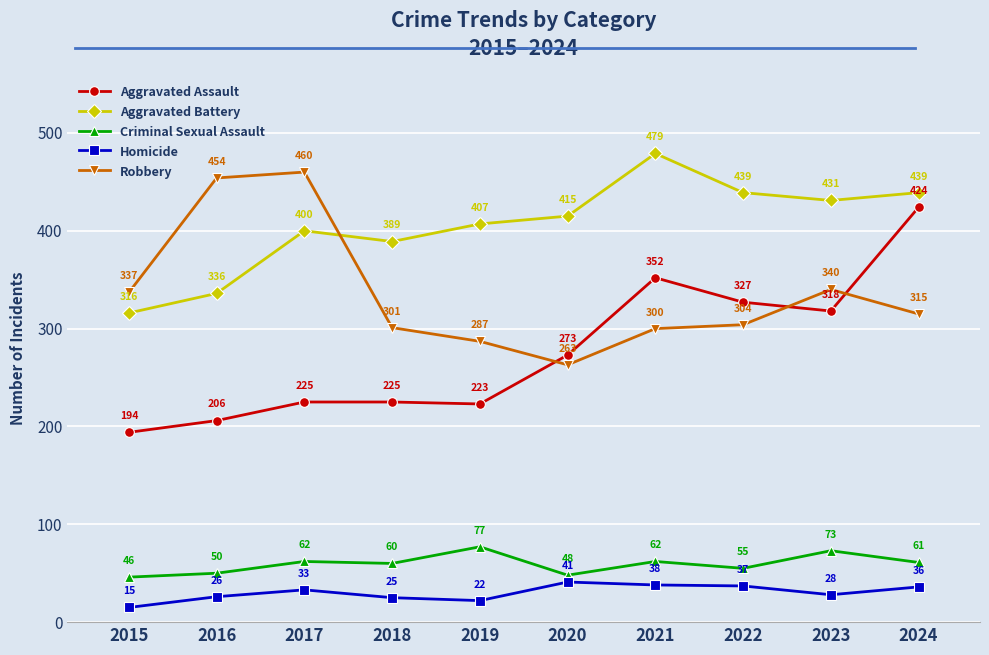

At which category does Aggravated Assault reach its first local valley?

2019